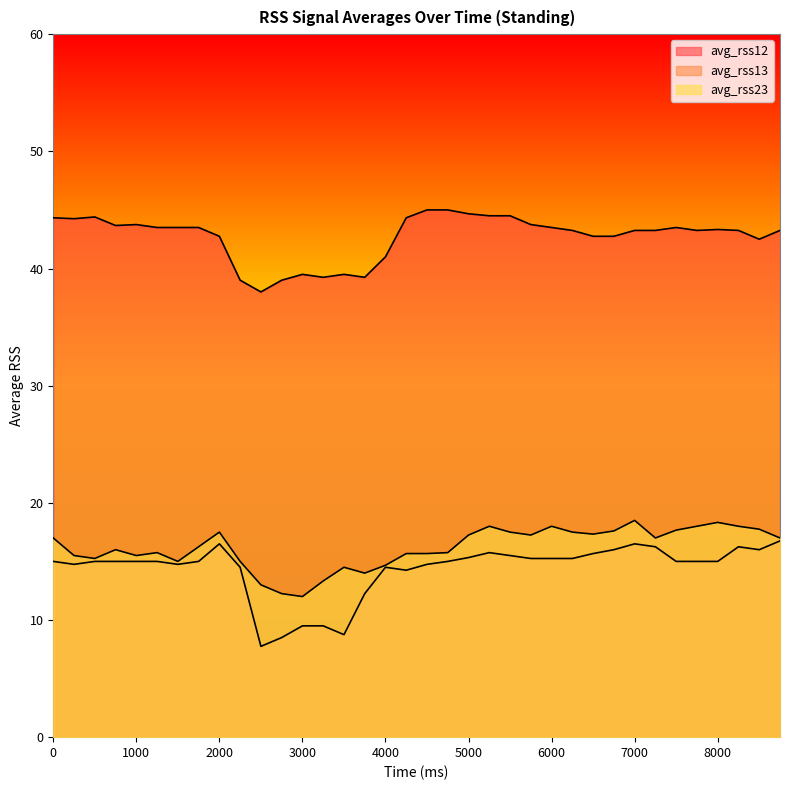

What is the greatest value displayed?

45.0